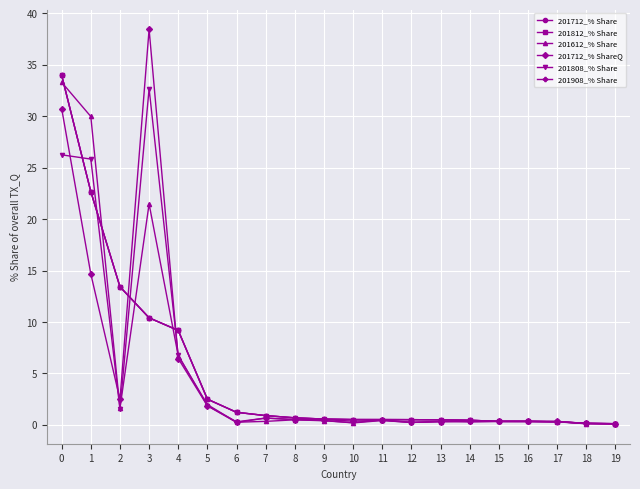

Is this an area chart (filled region under the line)?

No